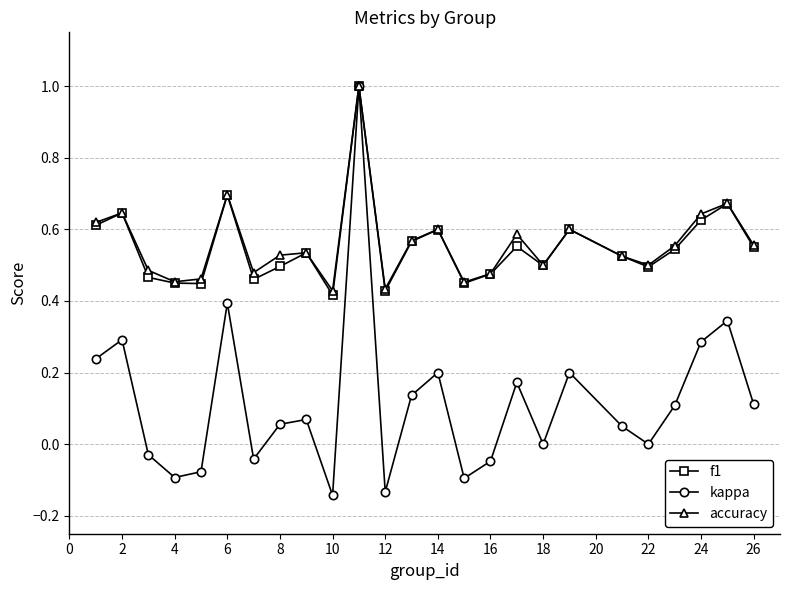

How many lines are shown in the chart?

3